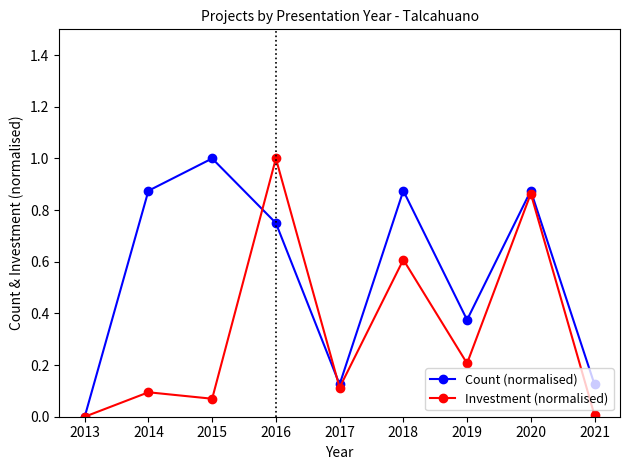

How many series are shown in this chart?

2